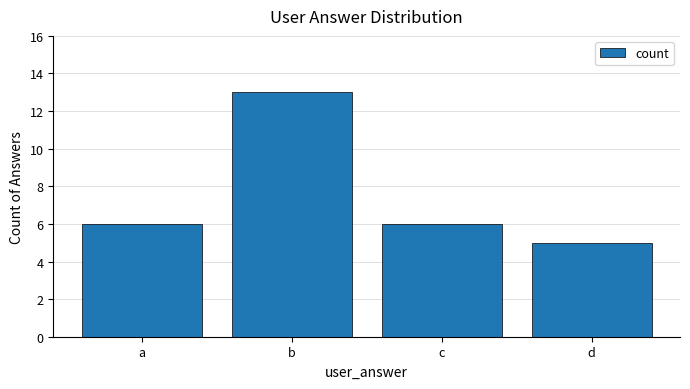

Count the number of categories in the chart.

4